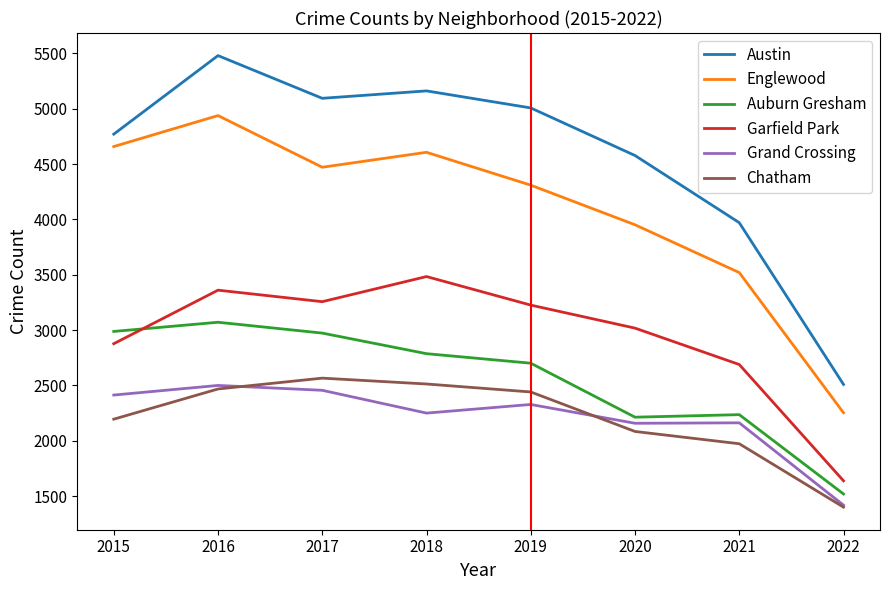

True or false: Garfield Park and Austin intersect in this chart.

False